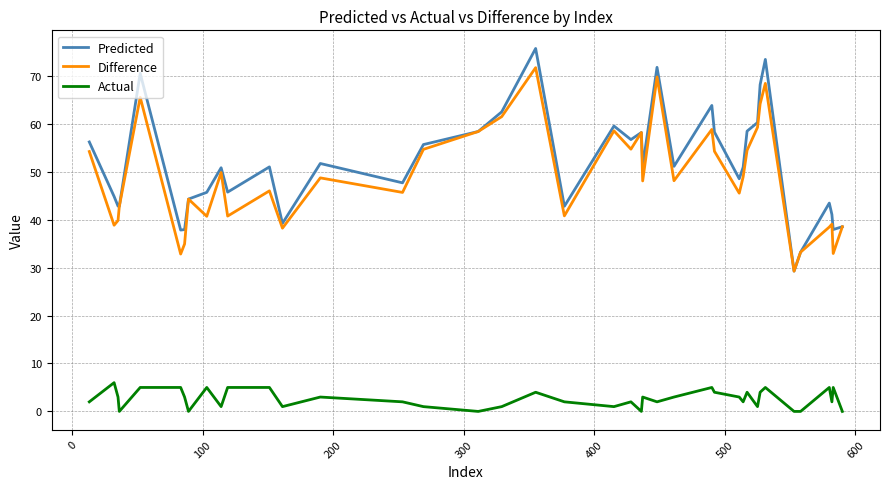

True or false: Actual has more than 1 interior local peaks.

True